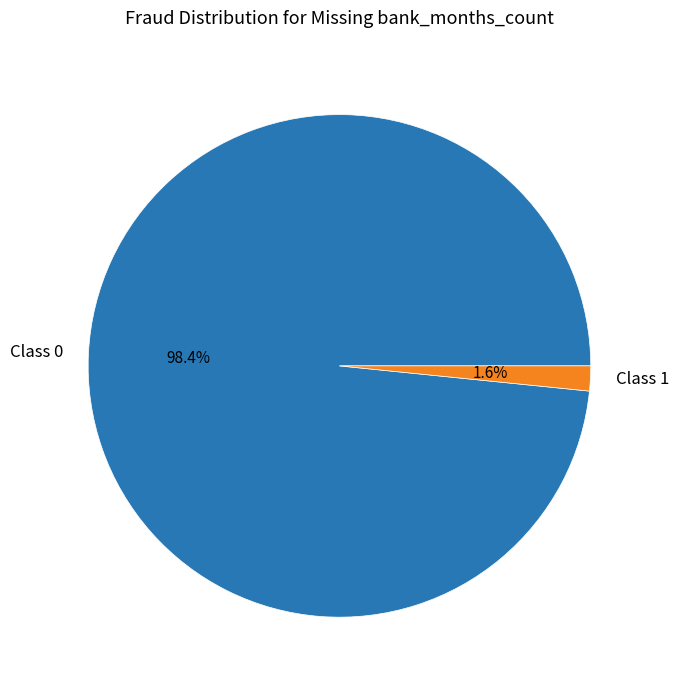

How many segments does this pie chart have?

2